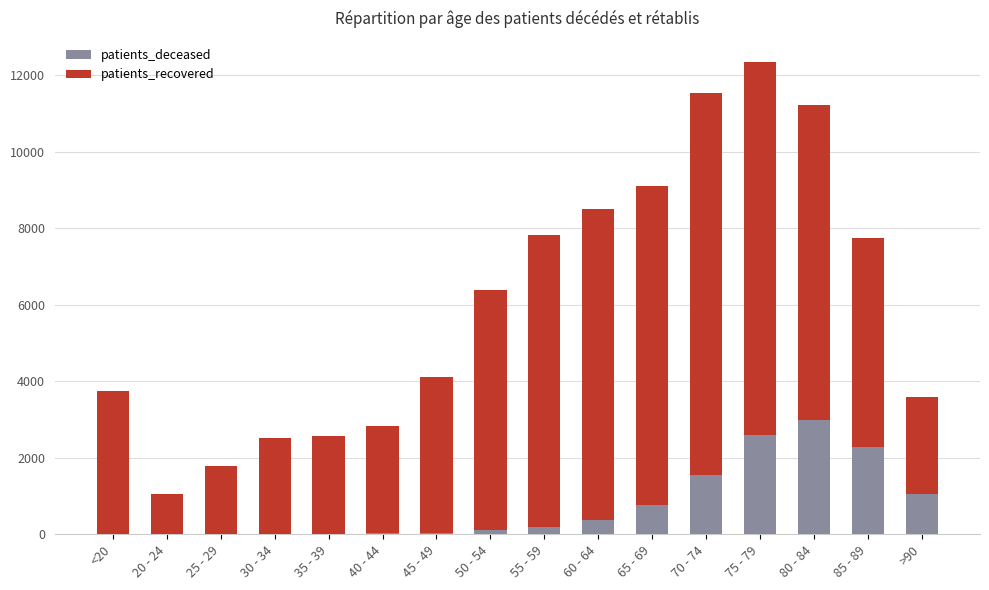

At which category is the sum across all series the highest?

75 - 79